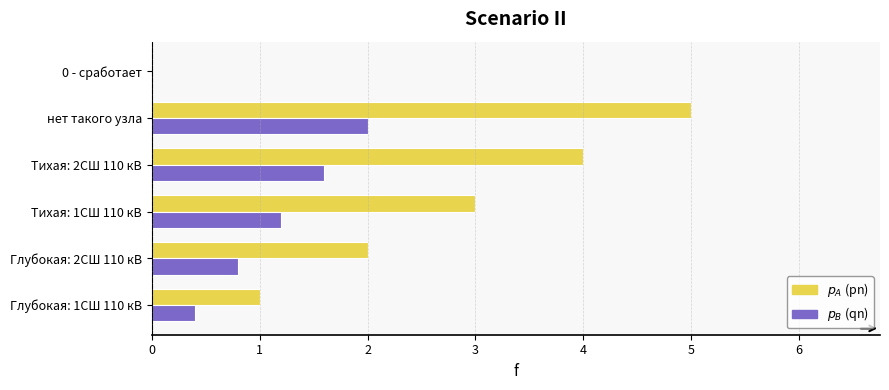

How many data points does each series have?

6